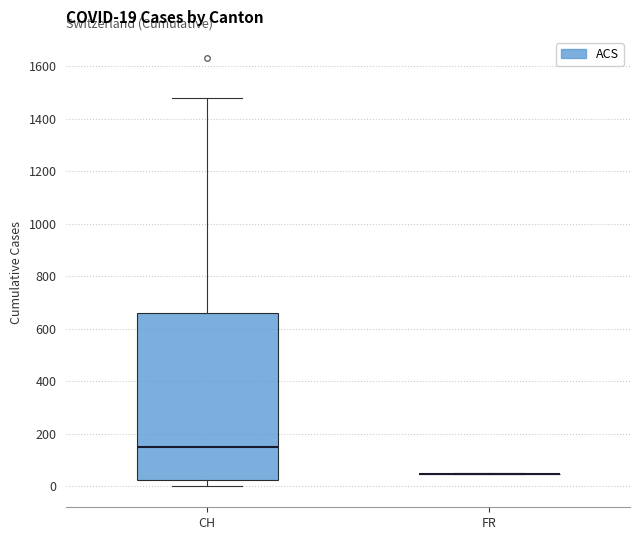

Which box is the tallest, from its lower edge to its upper edge?

CH